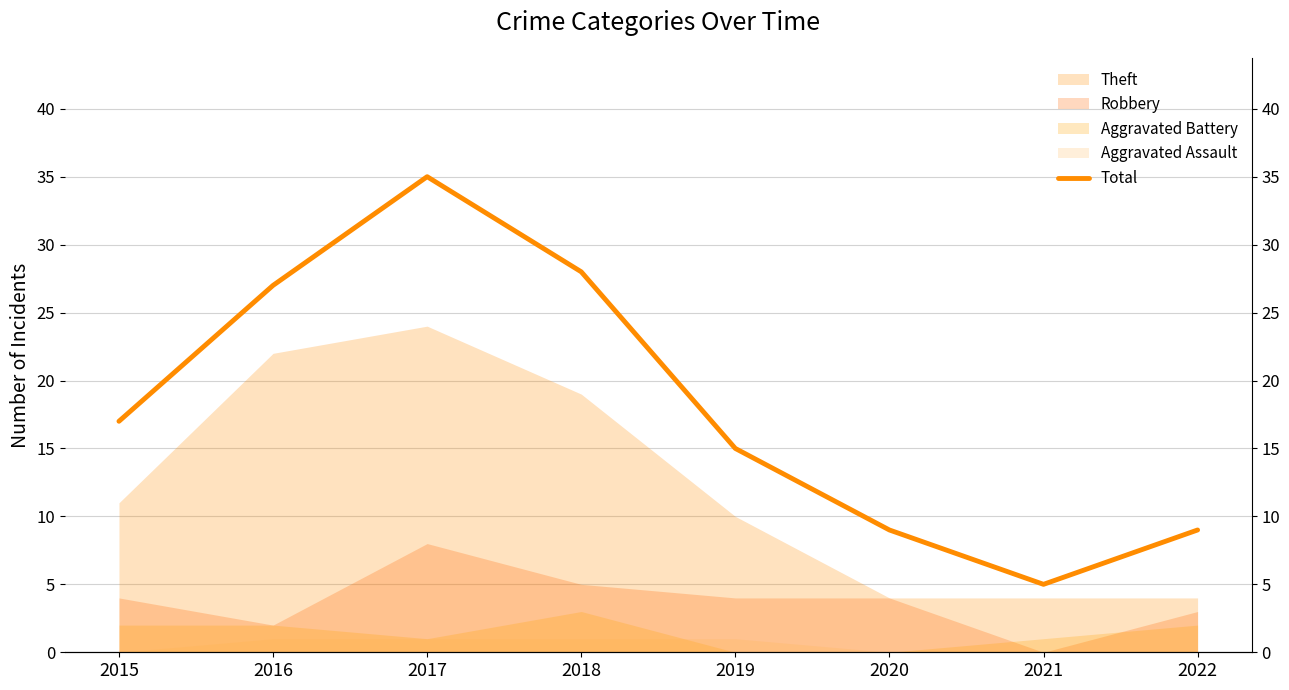

What is the value of the 5th point from the left?

15